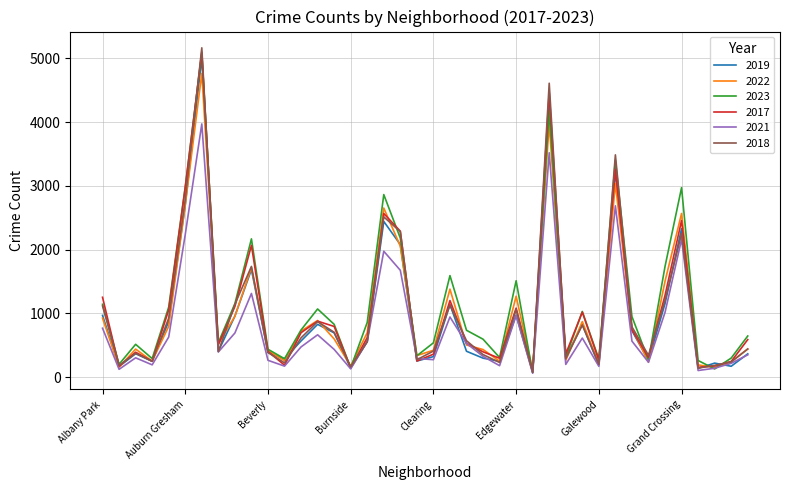

What are all the series names shown in the legend?

2019, 2022, 2023, 2017, 2021, 2018